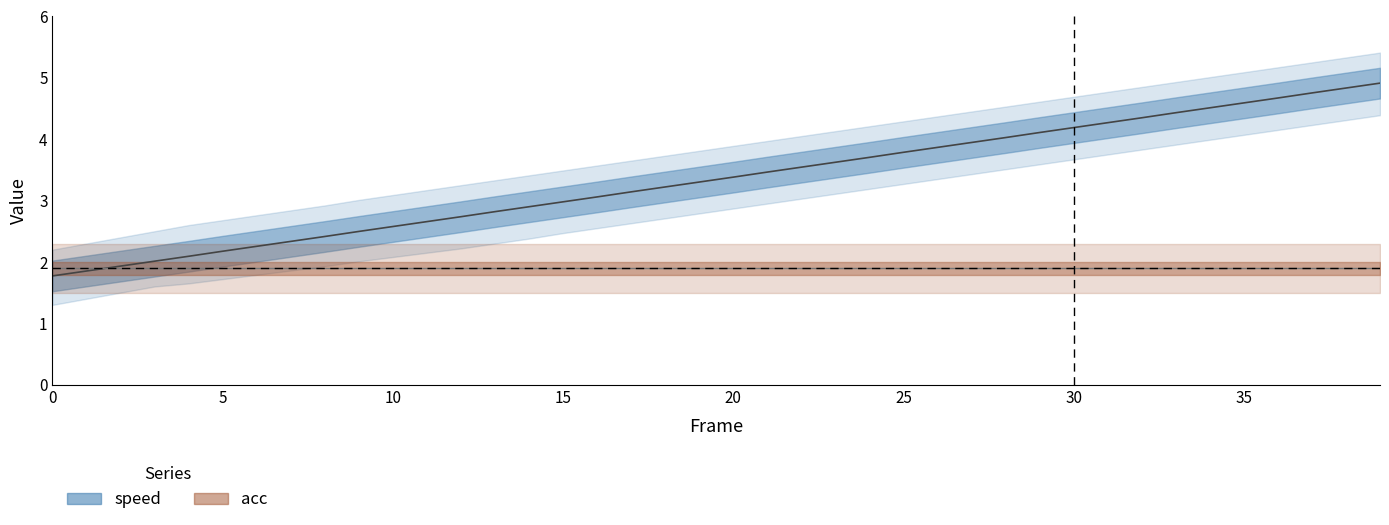

True or false: acc and speed intersect in this chart.

True